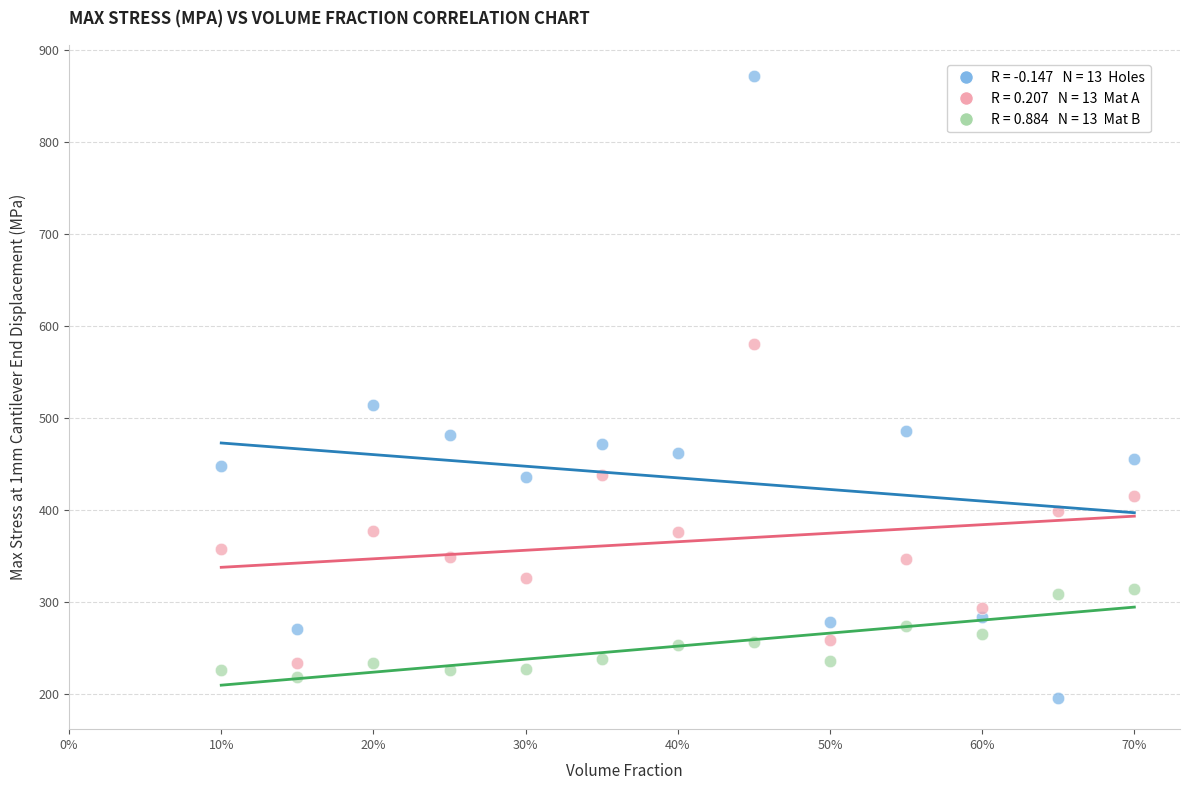

Across all data points, what is the range of Y values (max minus min)?

676.2